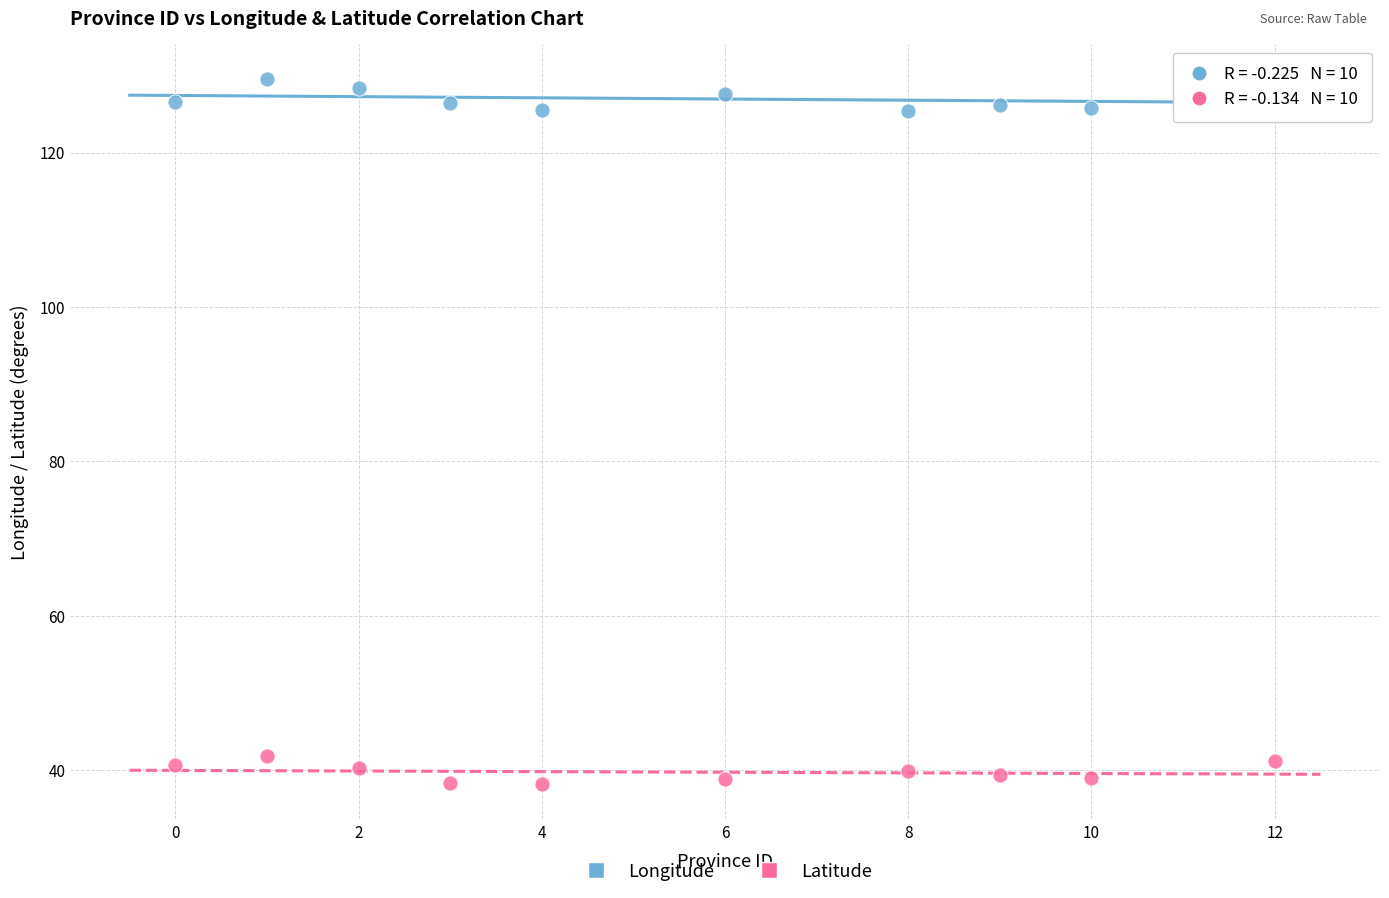

Across all data points, what is the range of X values (max minus min)?

12.0